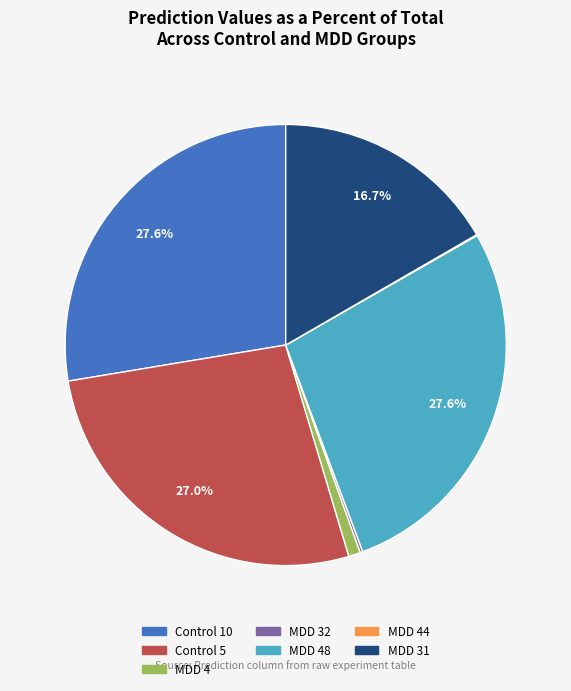

Is there a majority slice in this chart?

No